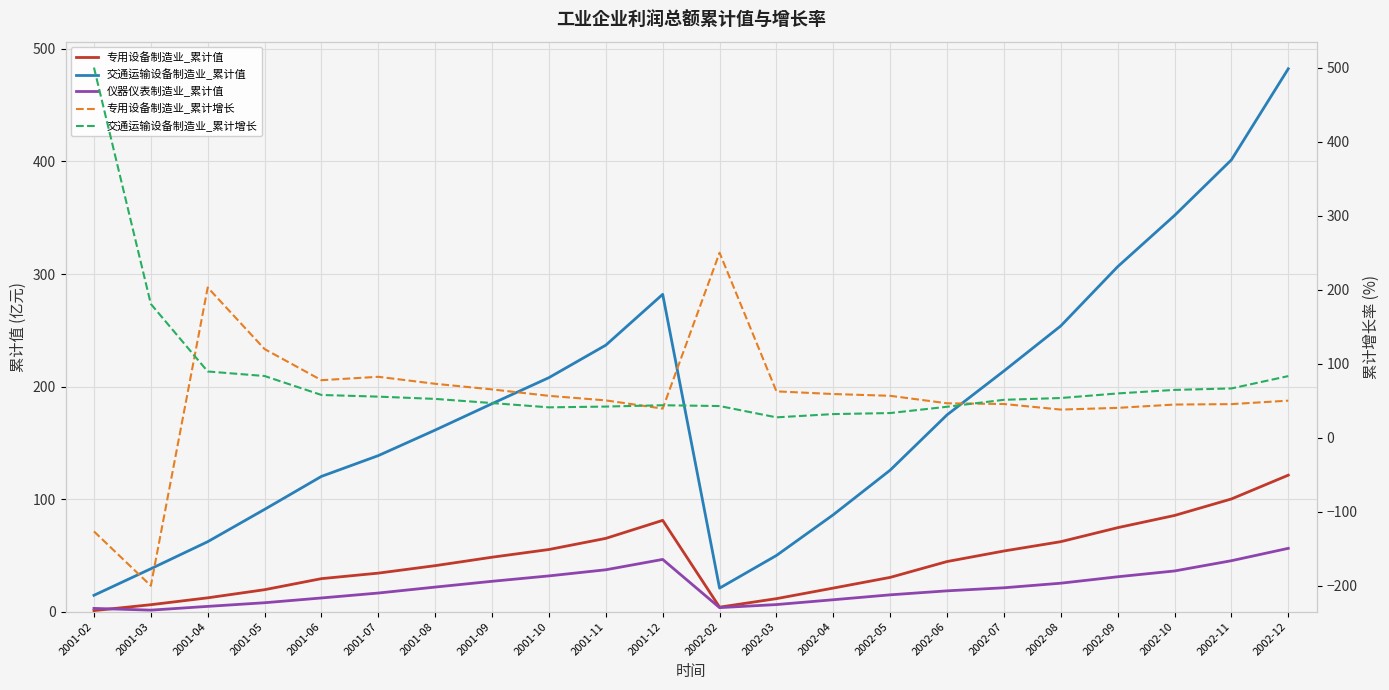

What is the sum of all 交通运输设备制造业_累计增长 values?

1749.0